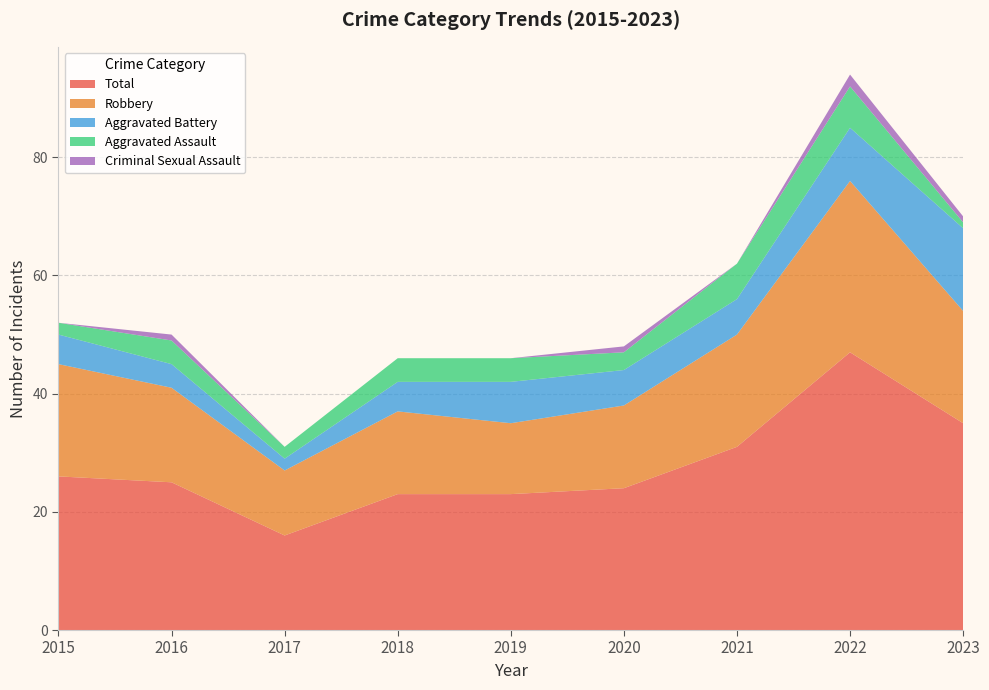

Reading left to right, transcribe all the data shown in this chart.

Aggravated Assault: 2	4	2	4	4	3	6	7	1
Aggravated Battery: 5	4	2	5	7	6	6	9	14
Criminal Sexual Assault: 0	1	0	0	0	1	0	2	1
Robbery: 19	16	11	14	12	14	19	29	19
Total: 26	25	16	23	23	24	31	47	35